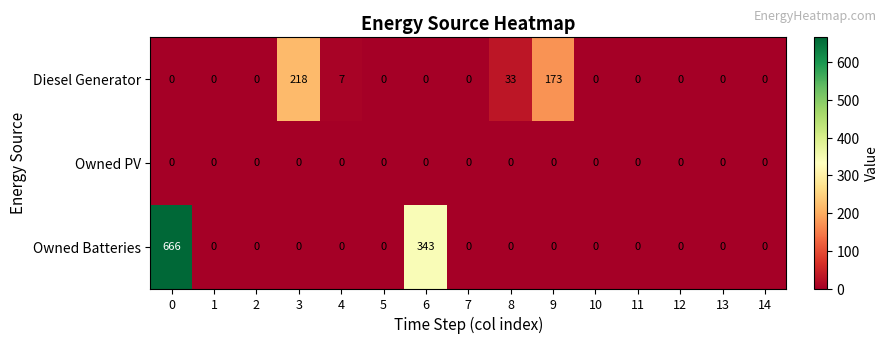

What is the maximum value shown in the chart?

666